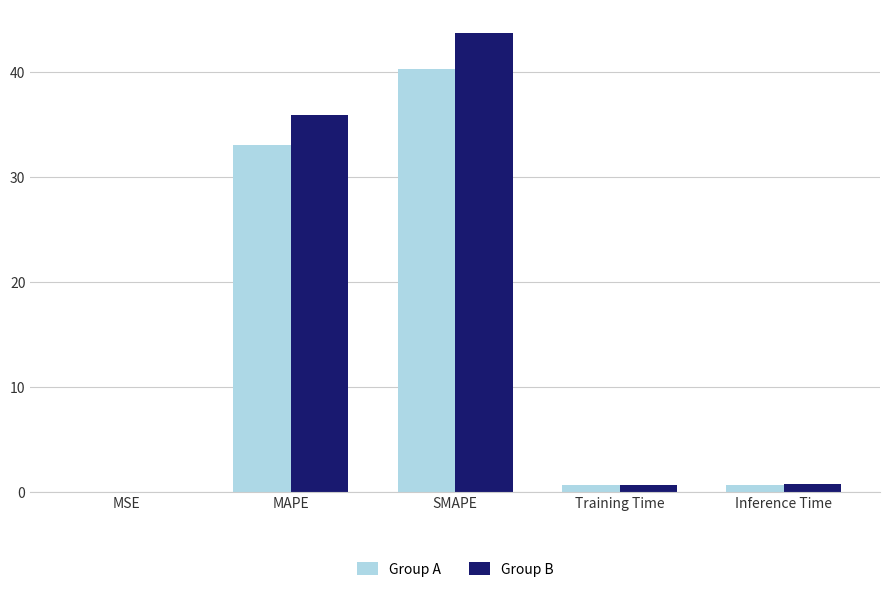

Is the value of Group B at MAPE greater than the value of Group A at MAPE?

Yes